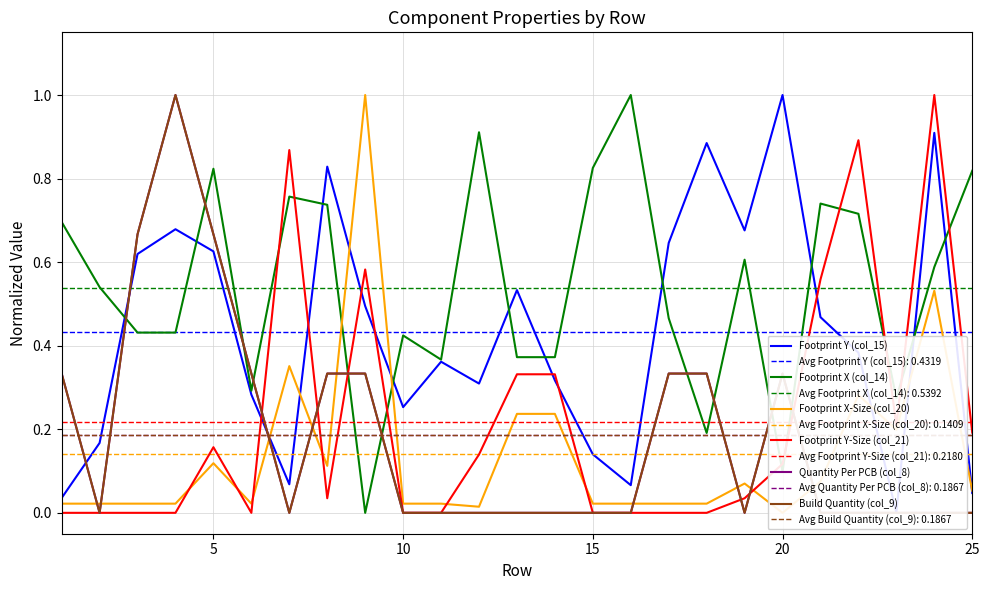

Which series ends up on top after the final intersection of Footprint Y-Size (col_21) and Footprint X (col_14)?

Footprint X (col_14)